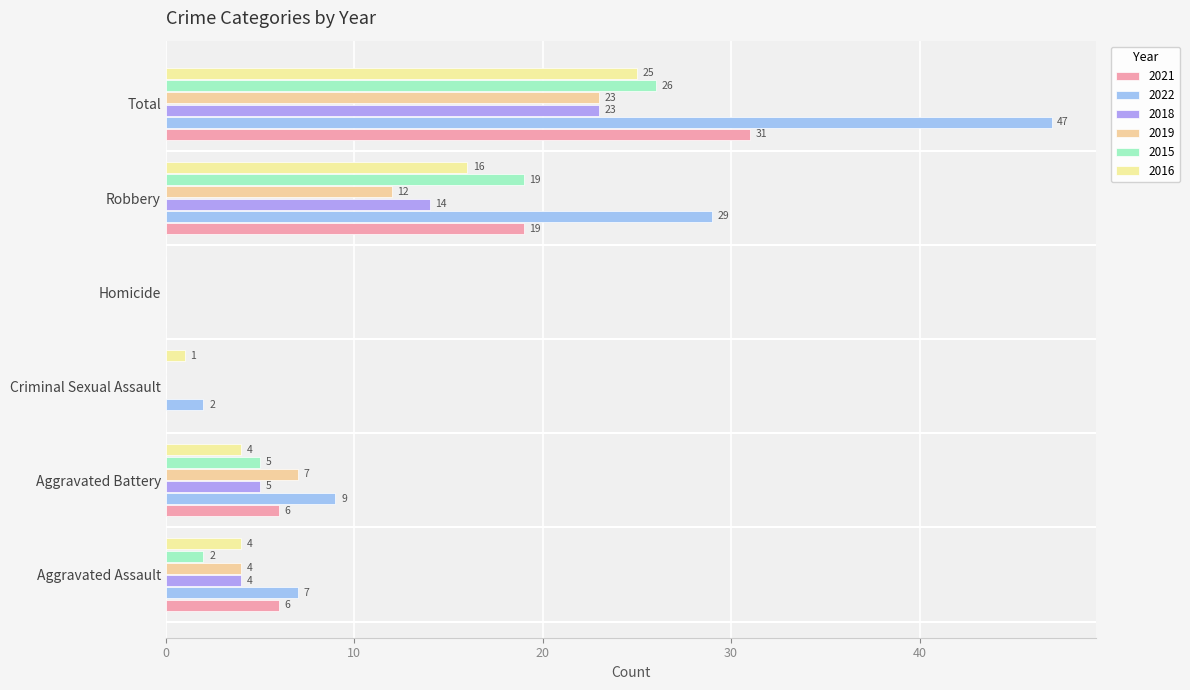

Where is 2016 nearest to the value 12?

Robbery